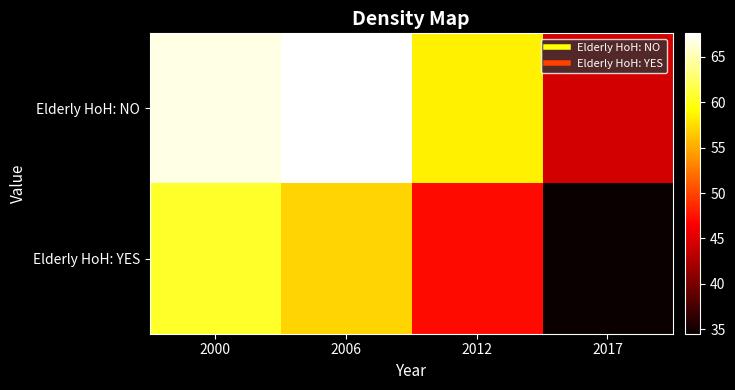

Rank the series by their maximum value, from highest to lowest.

Elderly HoH: NO, Elderly HoH: YES